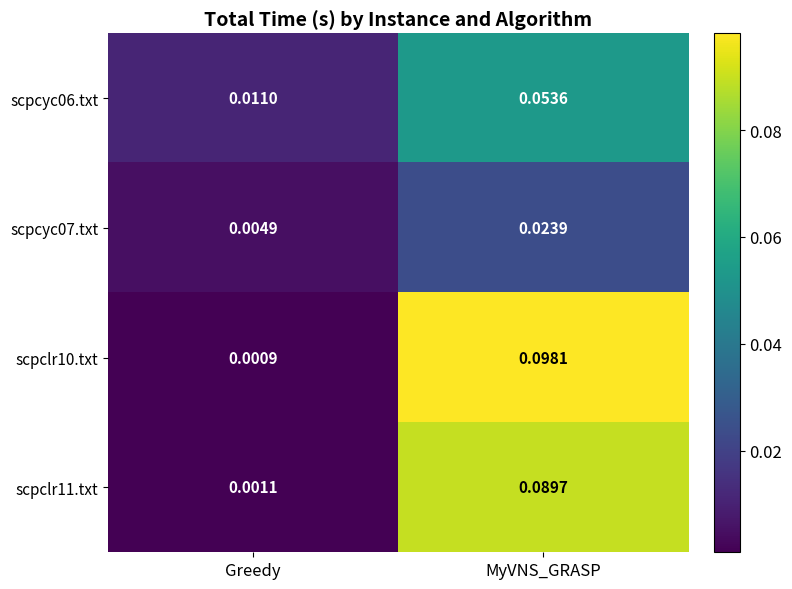

At which label is scpcyc06.txt closest to 0?

Greedy